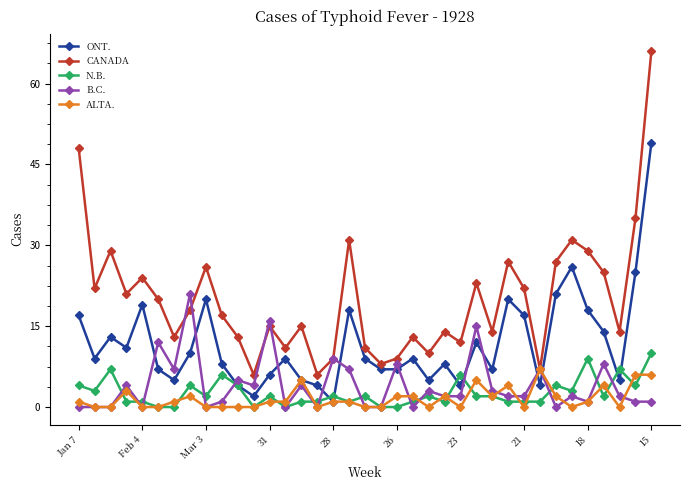

What is the value of the ALTA. point at the 28th from the left?

4